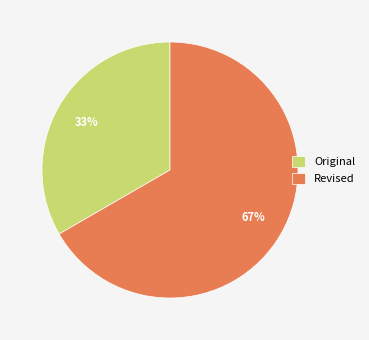

To the nearest percent, what is the average slice percentage?

50%